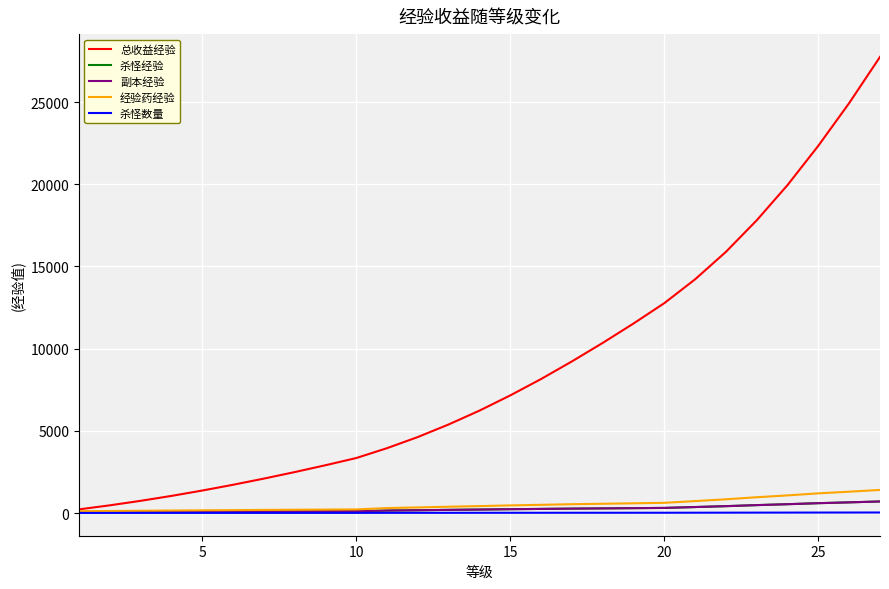

Is this an area chart (filled region under the line)?

No